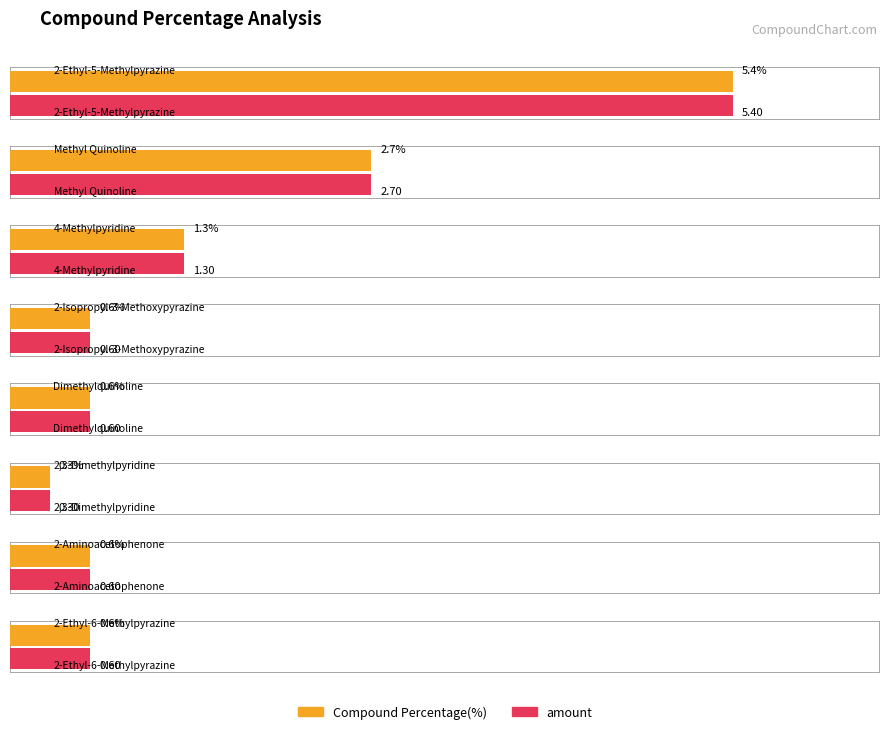

List the series in order of their peak value, highest first.

amount, Compound Percentage(%)